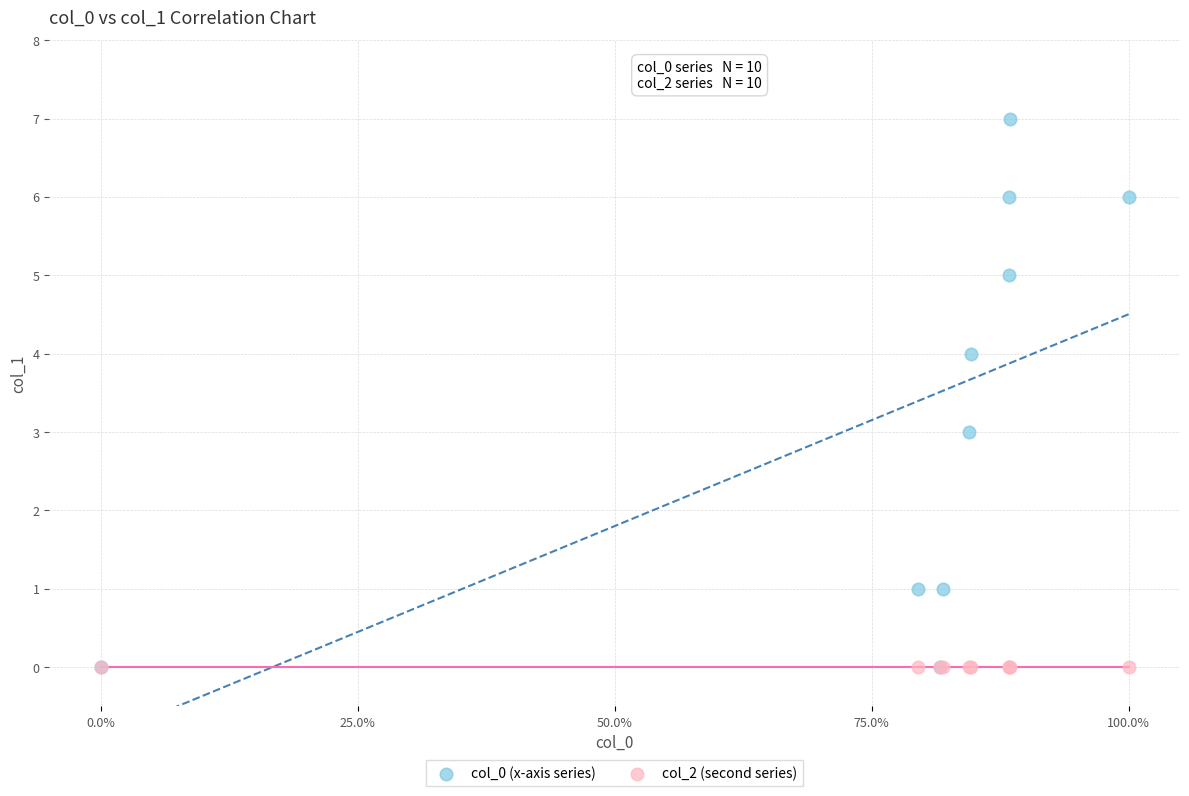

Which series reaches the maximum Y coordinate?

col_0 (x-axis series)